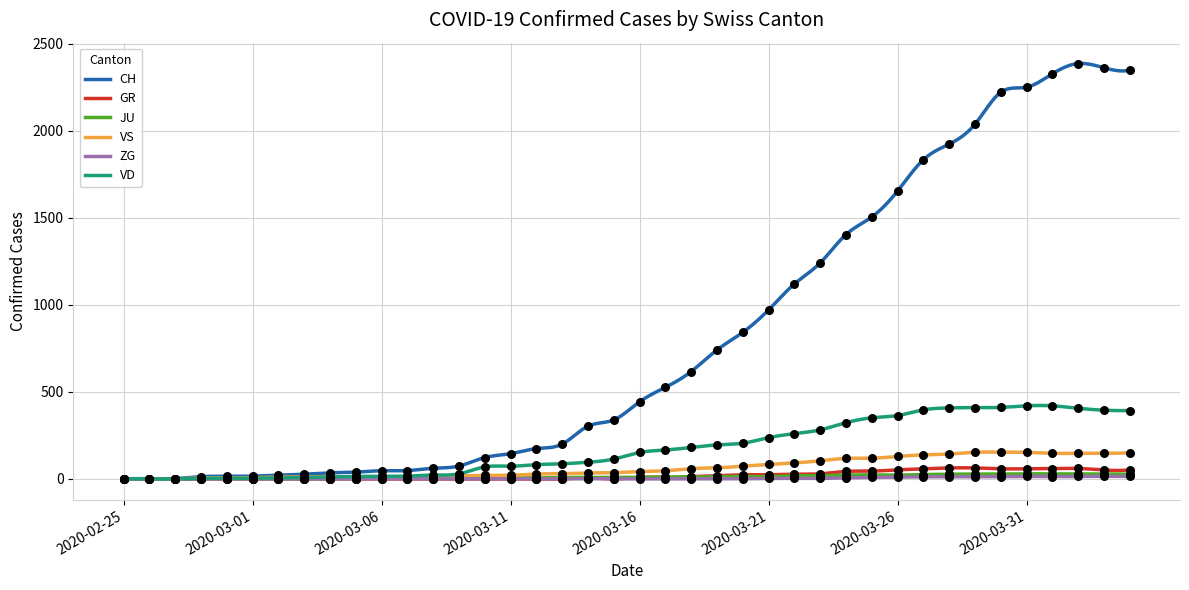

Which series contains the lowest Y value?

CH